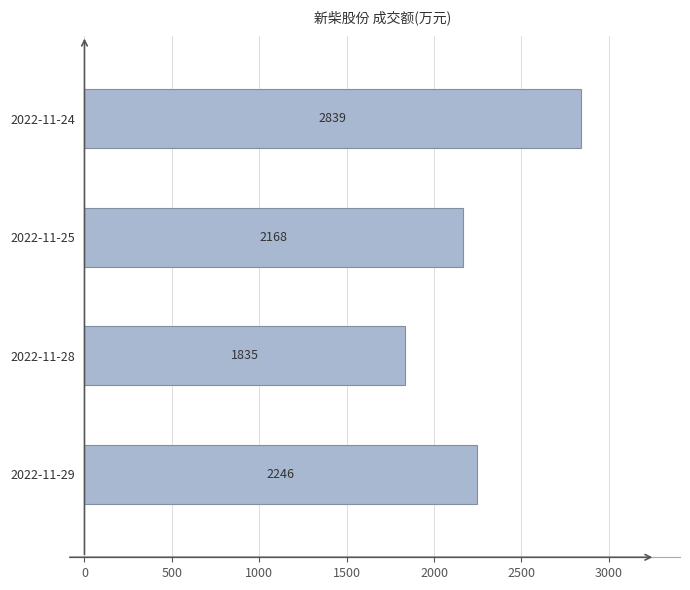

Which label corresponds to the smallest value in the chart?

2022-11-28